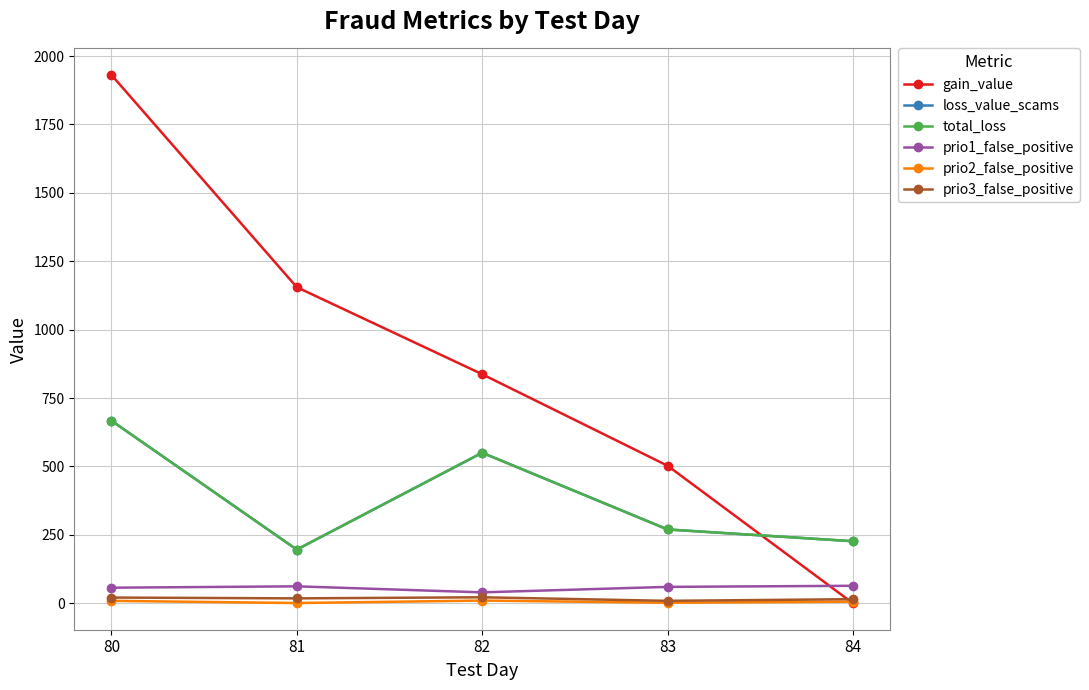

Does the chart have visible grid lines?

Yes